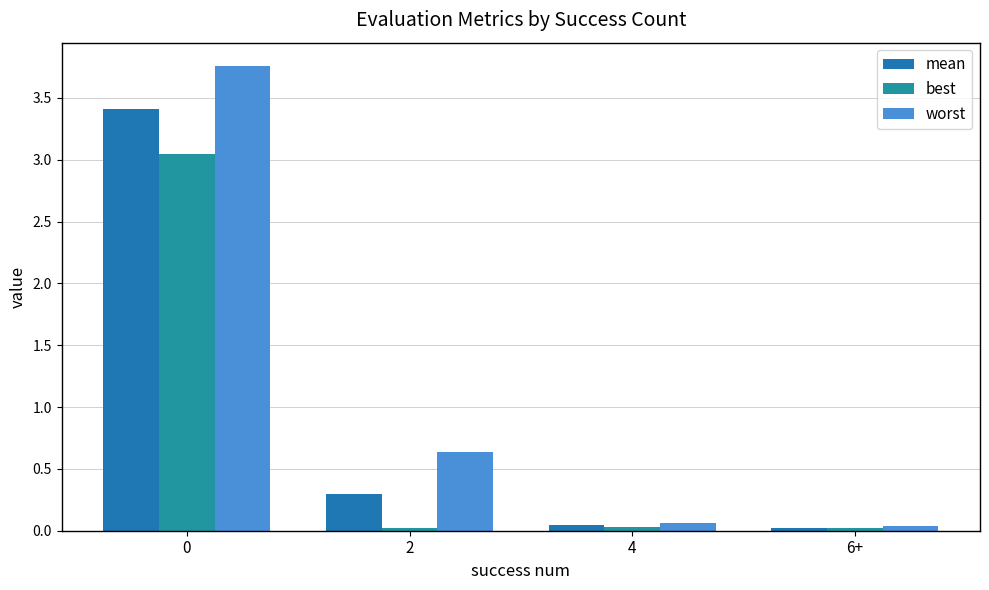

Does the chart contain any negative values?

No